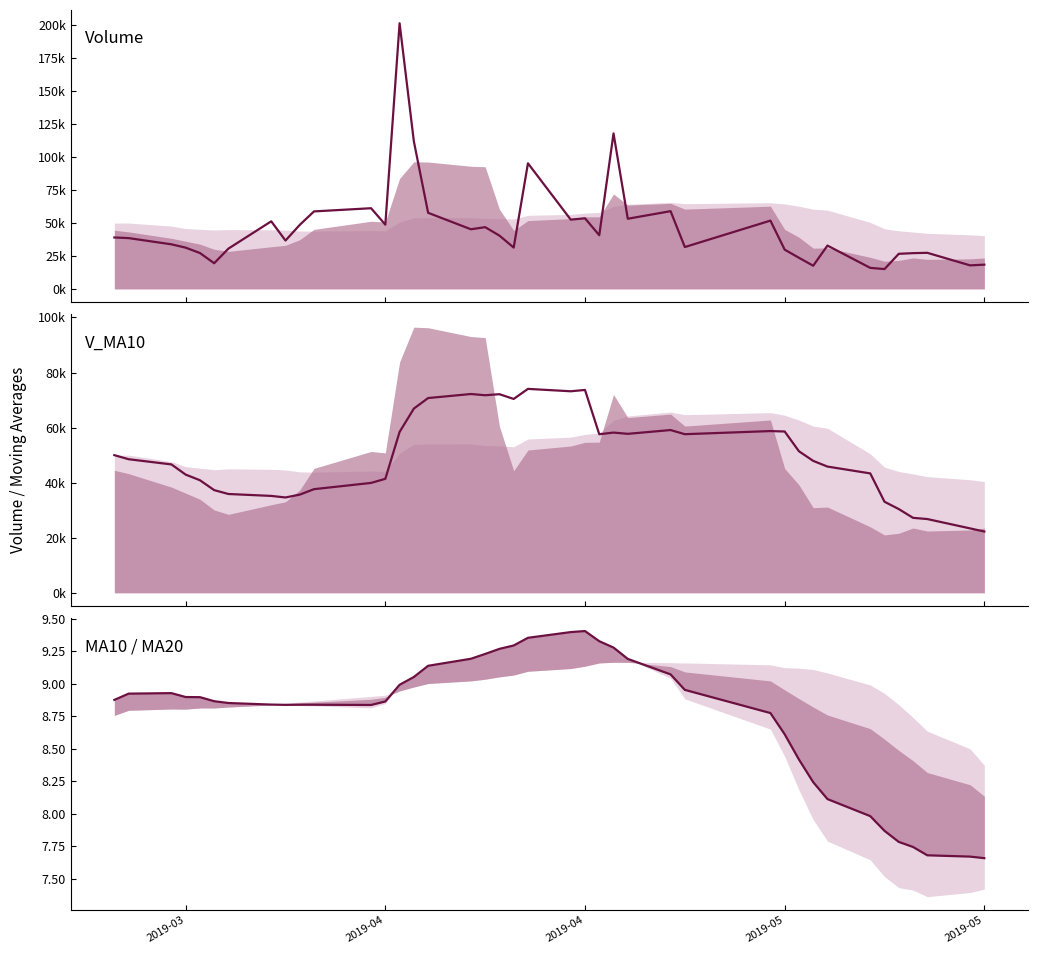

What is the sum of all volume values?

1869004.7